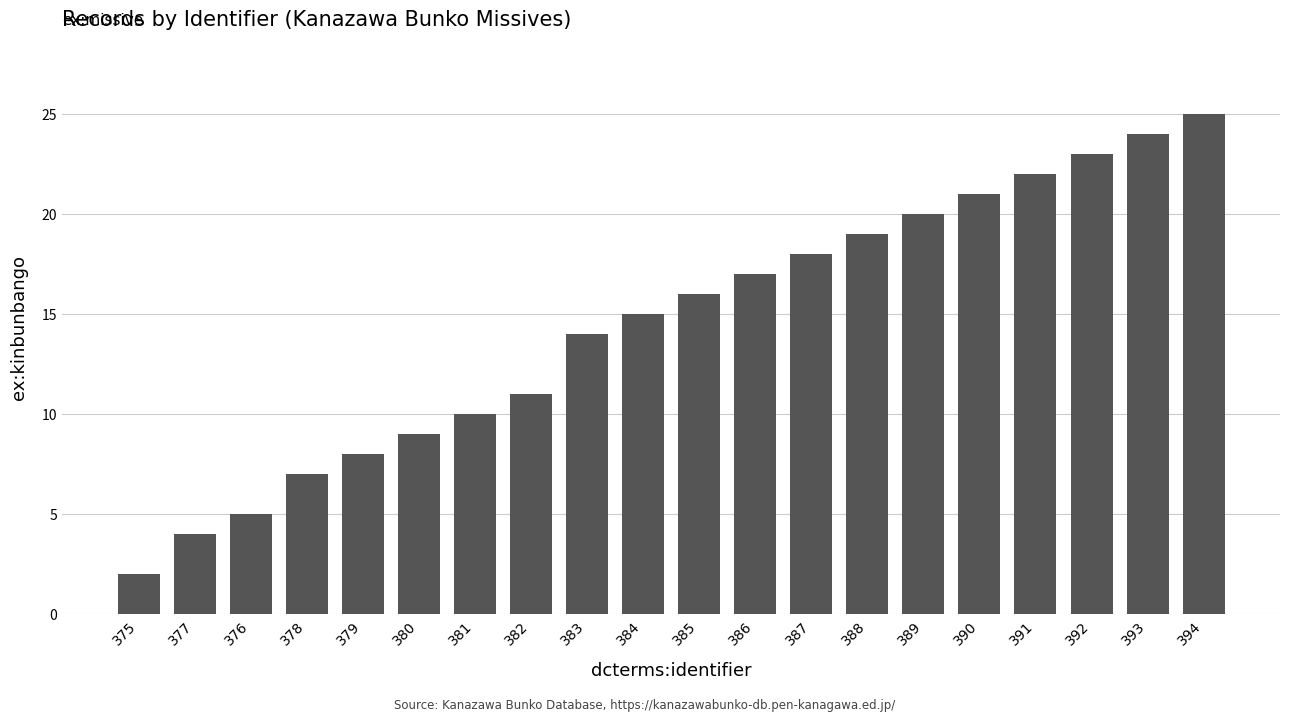

Reading left to right, what are all the values shown in this chart?

375=2	377=4	376=5	378=7	379=8	380=9	381=10	382=11	383=14	384=15	385=16	386=17	387=18	388=19	389=20	390=21	391=22	392=23	393=24	394=25